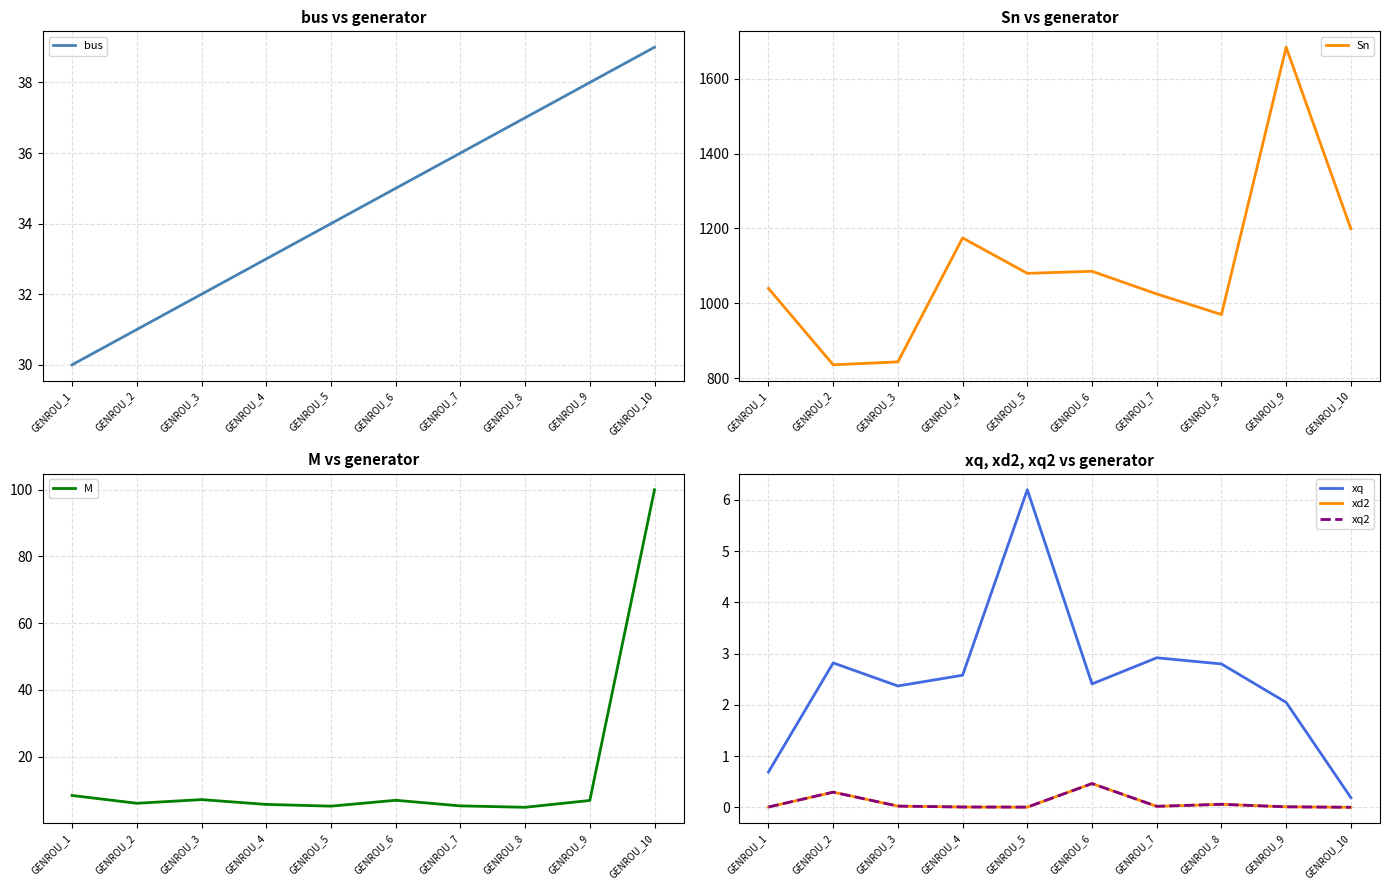

What is the difference between the M values at GENROU_7 and GENROU_8?

0.4